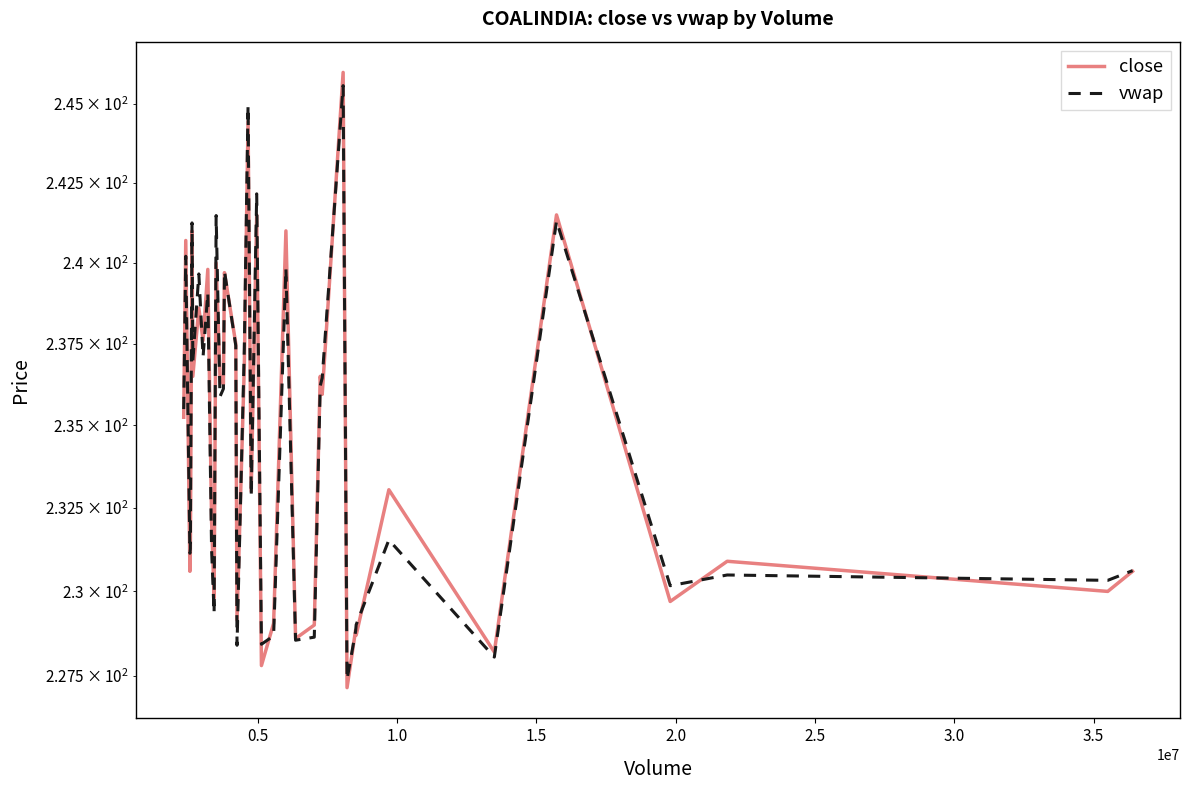

How many interior local peaks does the close series have?

15